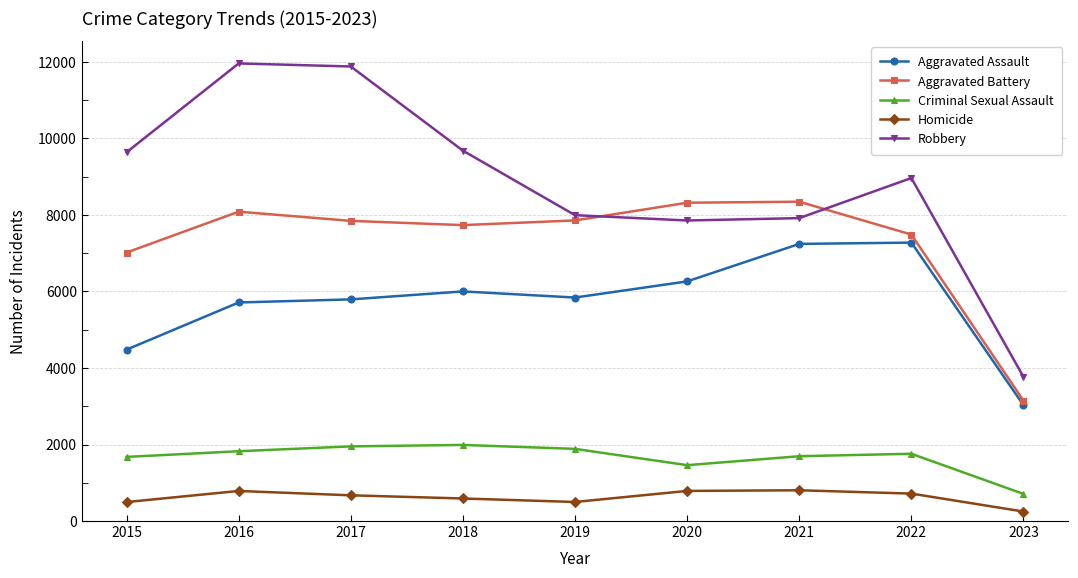

True or false: Criminal Sexual Assault has a value of 739 at 2016.

False